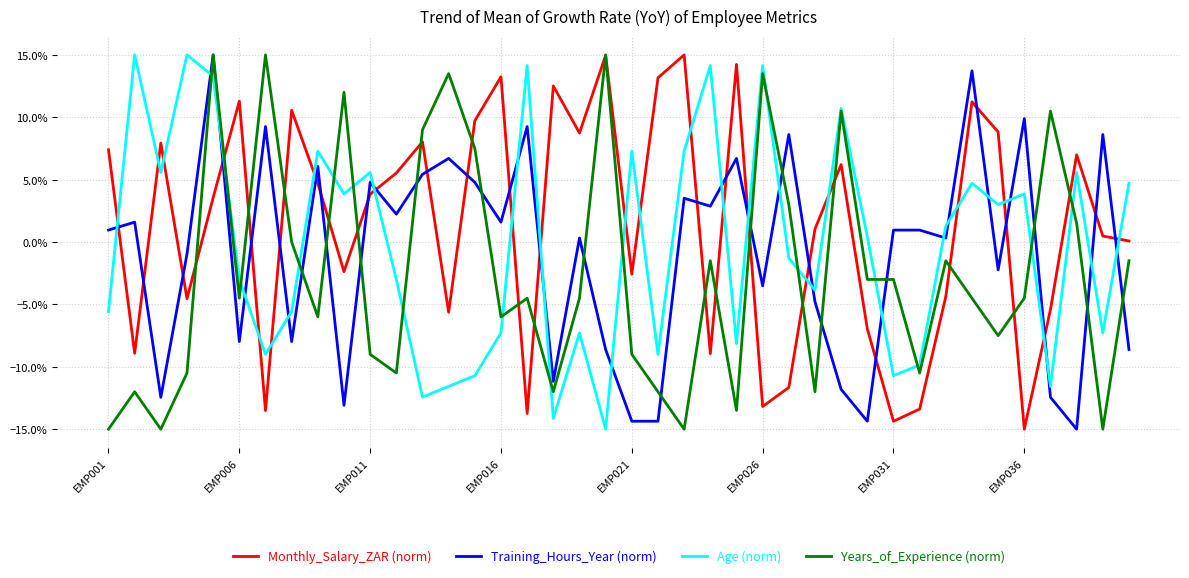

What is the sum of all Age (norm) values?

-0.1